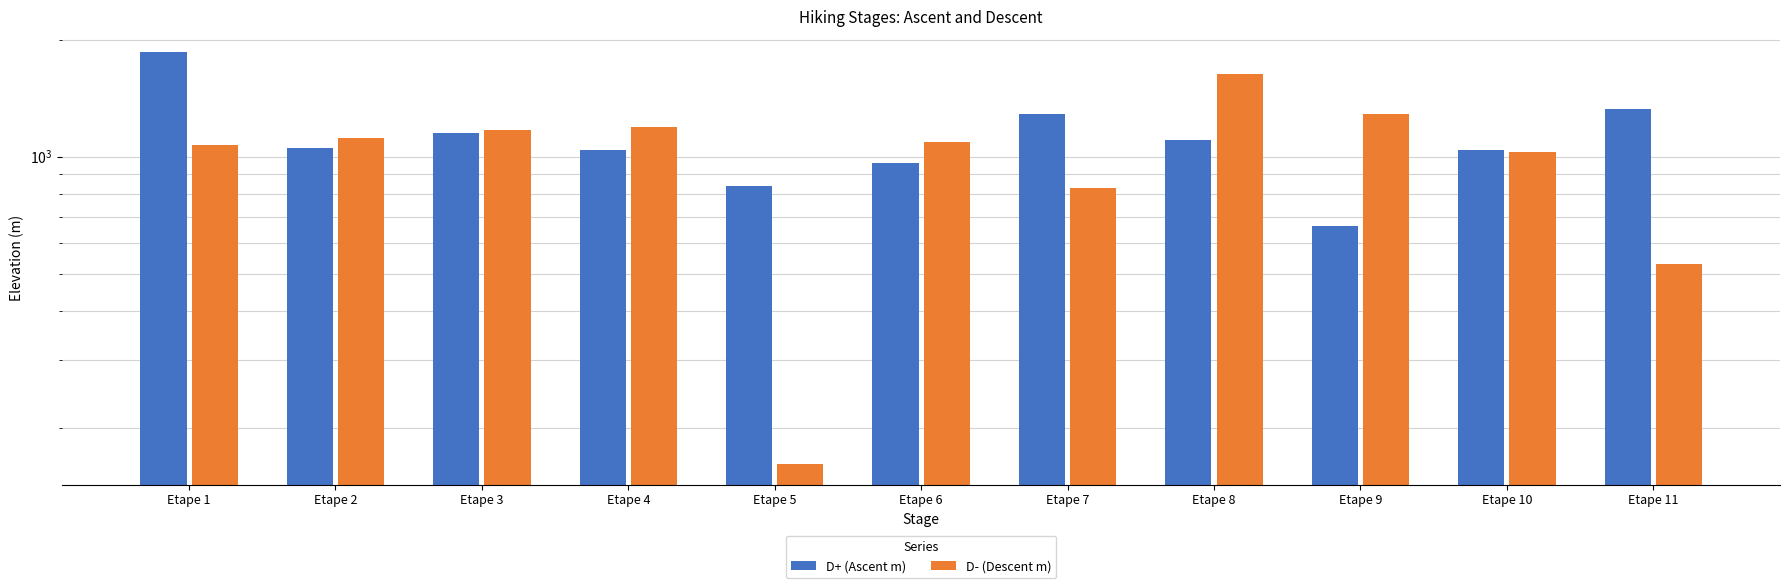

Are the bars grouped side by side (vs. stacked)?

Yes